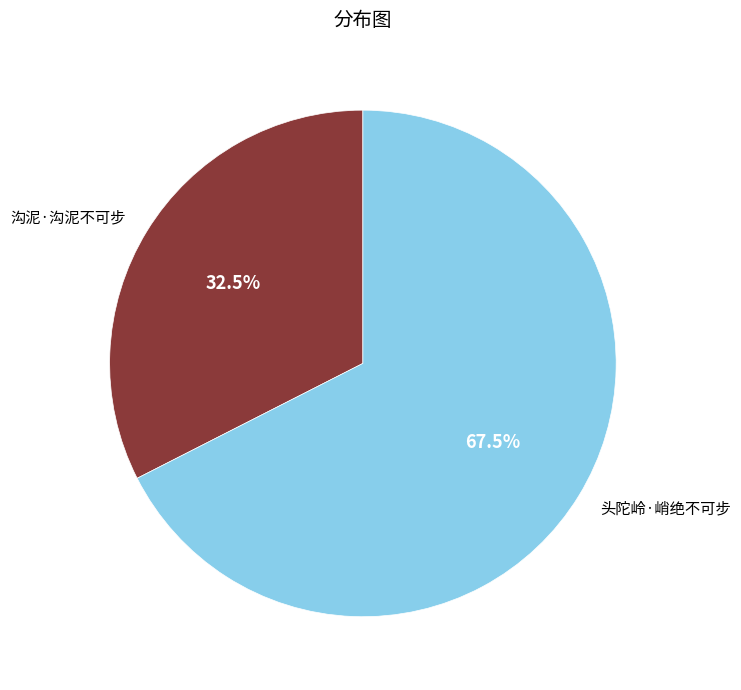

What is the smallest slice in the pie chart?

沟泥·沟泥不可步